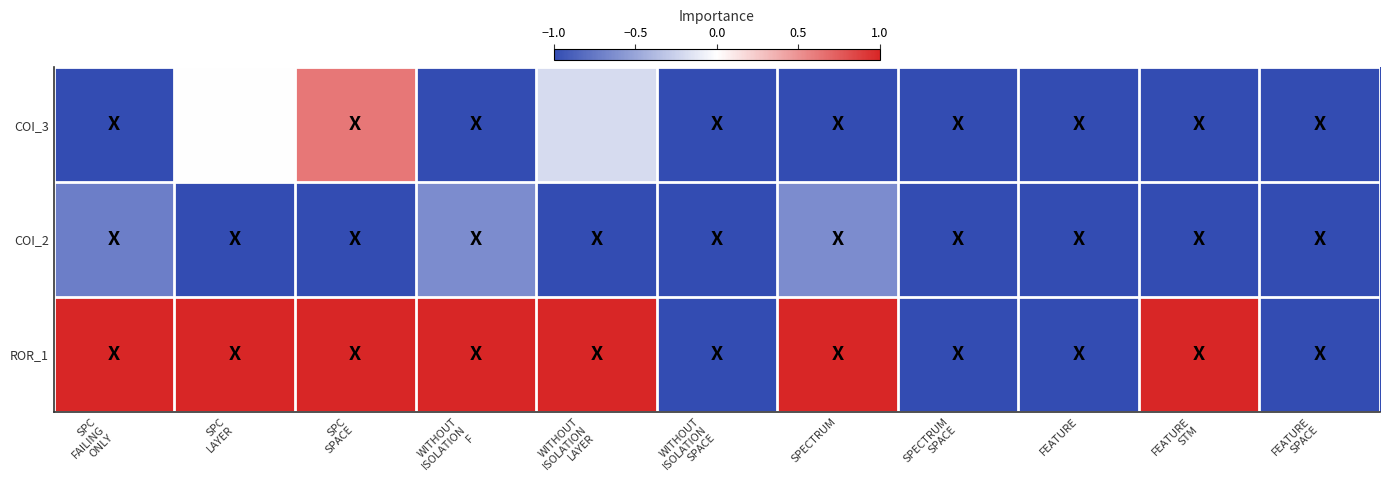

Which series has the widest spread of values?

ROR_1